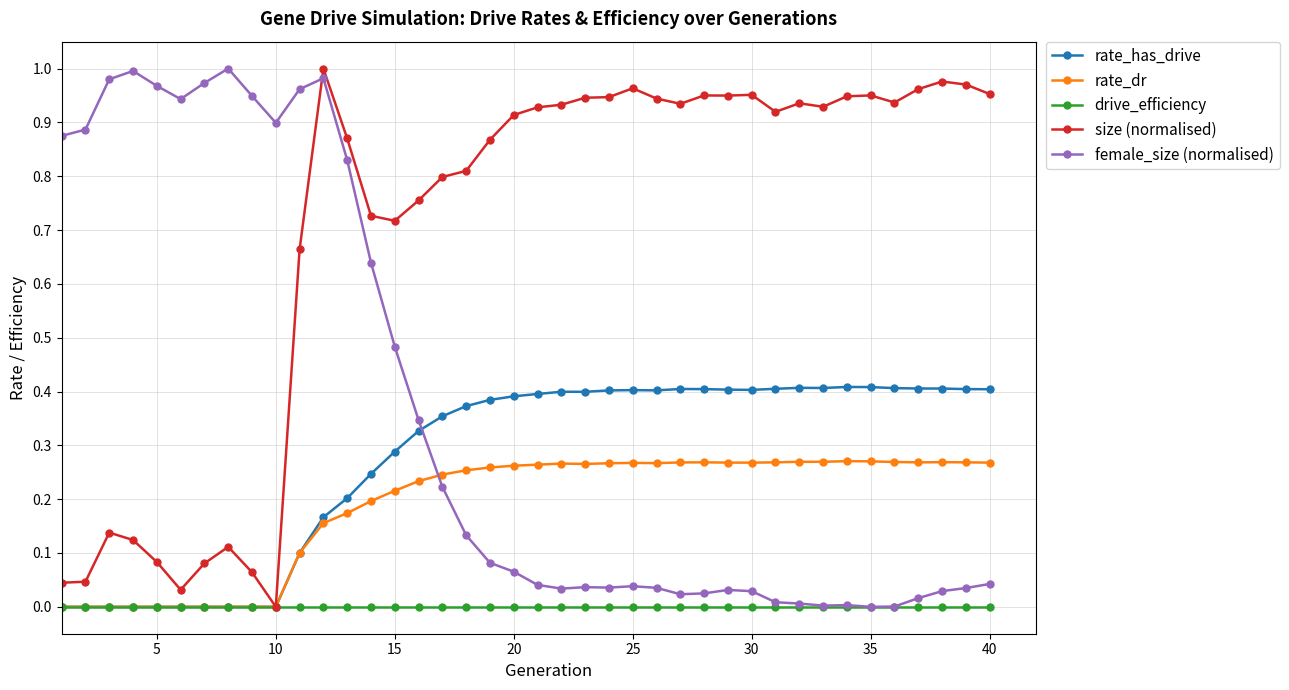

How many positive values does the size (normalised) series have?

39